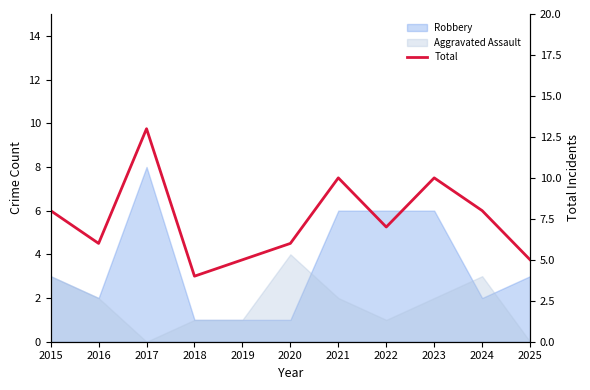

Where is the data nearest to the value 8?

2015